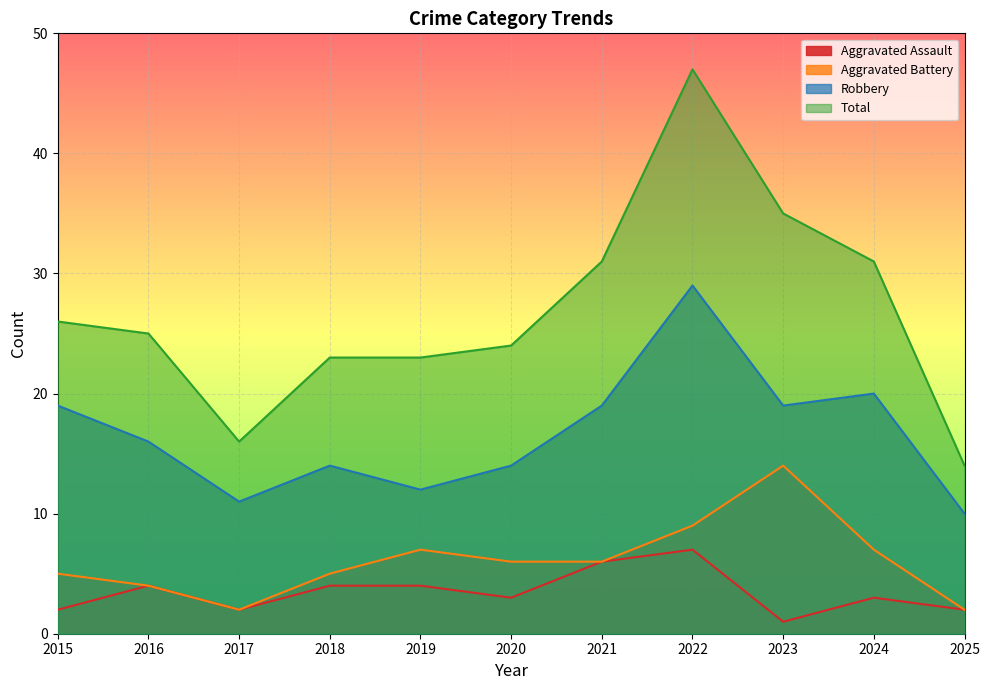

Where is the first local minimum for Robbery?

2017